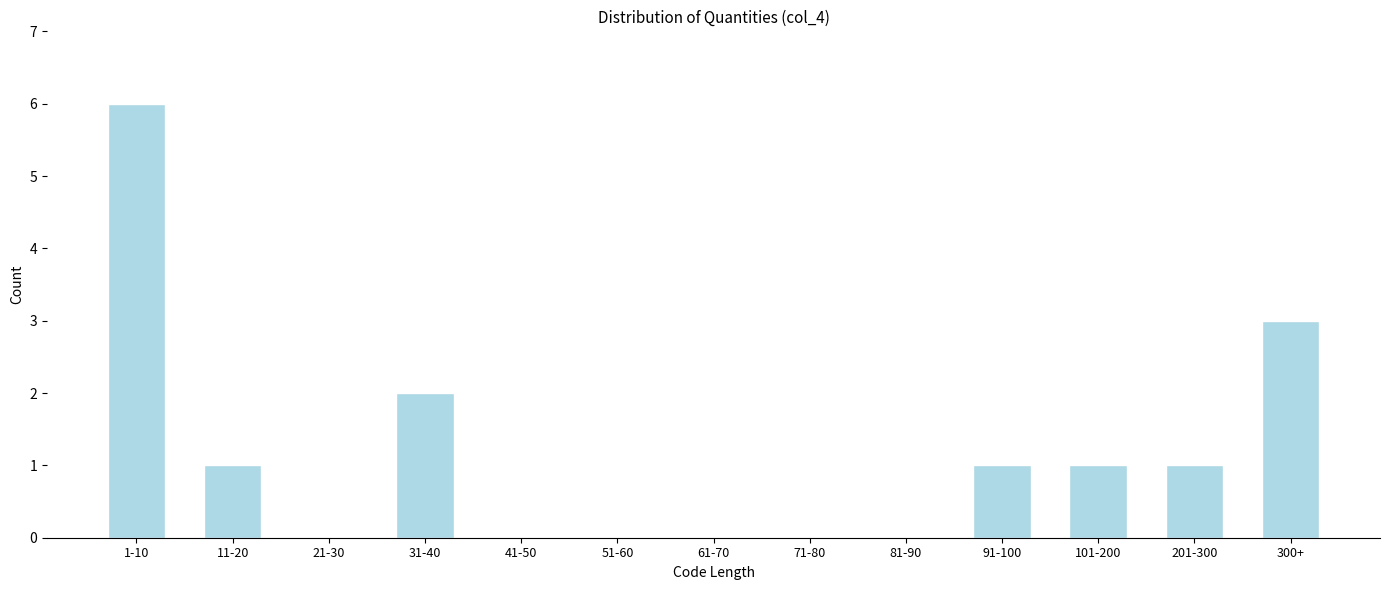

Reading left to right, extract all data points from this chart.

1-10=6	11-20=1	21-30=0	31-40=2	41-50=0	51-60=0	61-70=0	71-80=0	81-90=0	91-100=1	101-200=1	201-300=1	300+=3